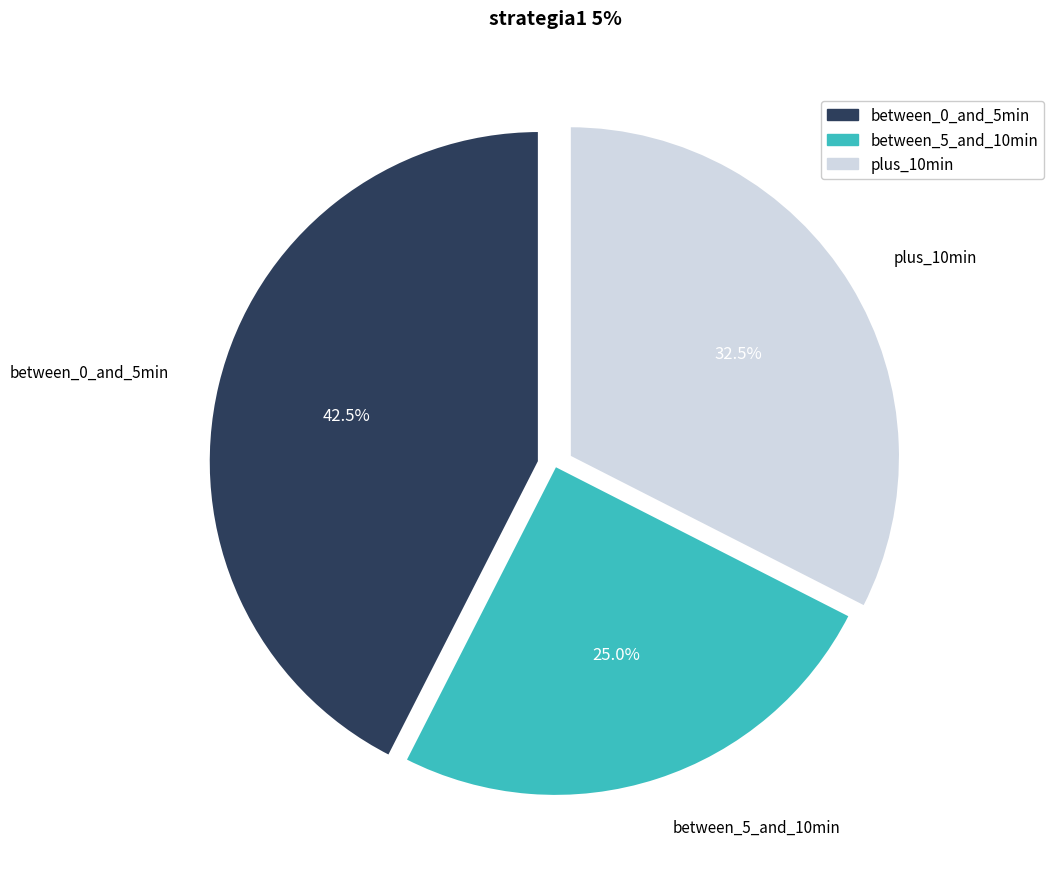

To the nearest percent, what is the average slice percentage?

33%